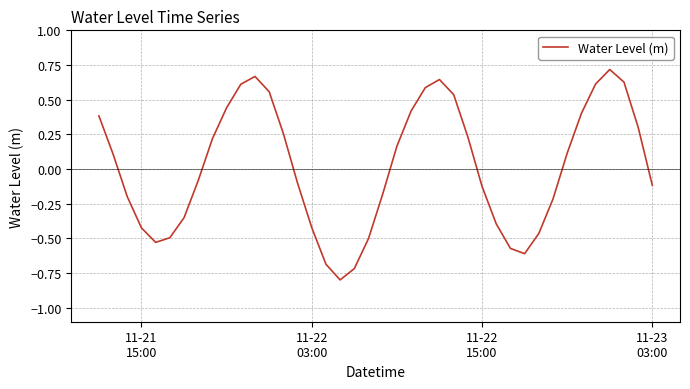

What is the difference between the maximum and minimum values?

1.5